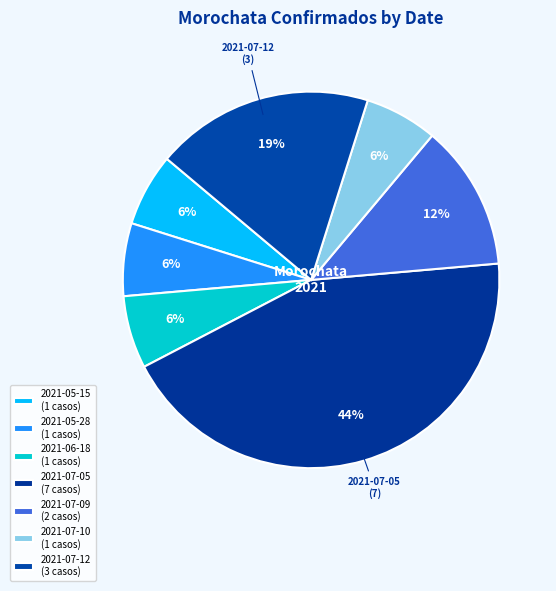

Does 2021-07-12 represent more than half of the total?

No